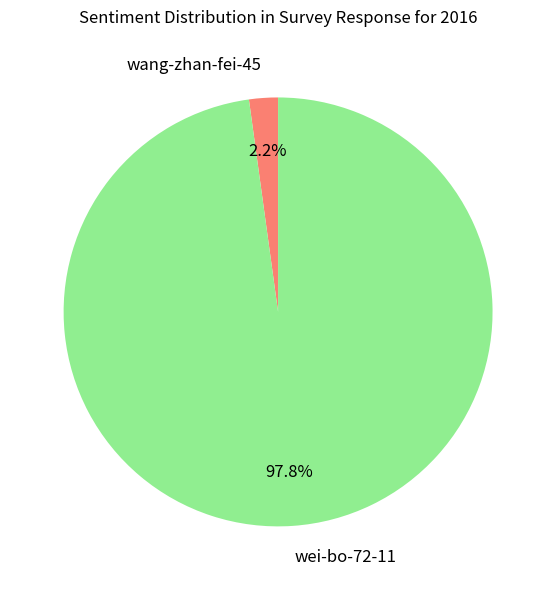

Which slice is the smallest?

wang-zhan-fei-45